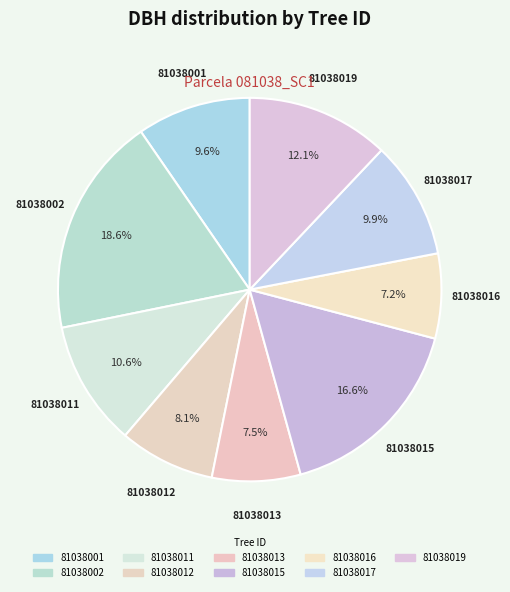

Does any single category account for the majority?

No